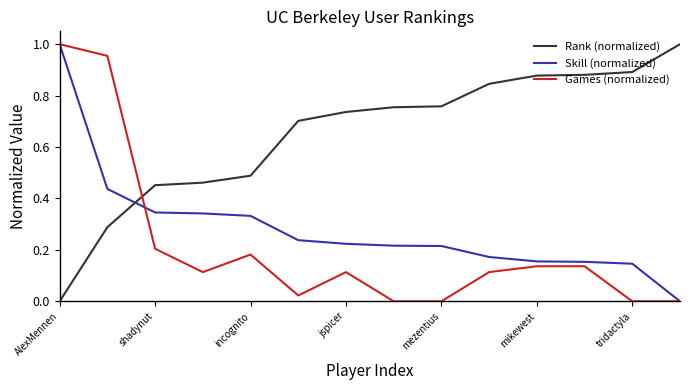

Which series has the largest total across all categories?

Rank (normalized)